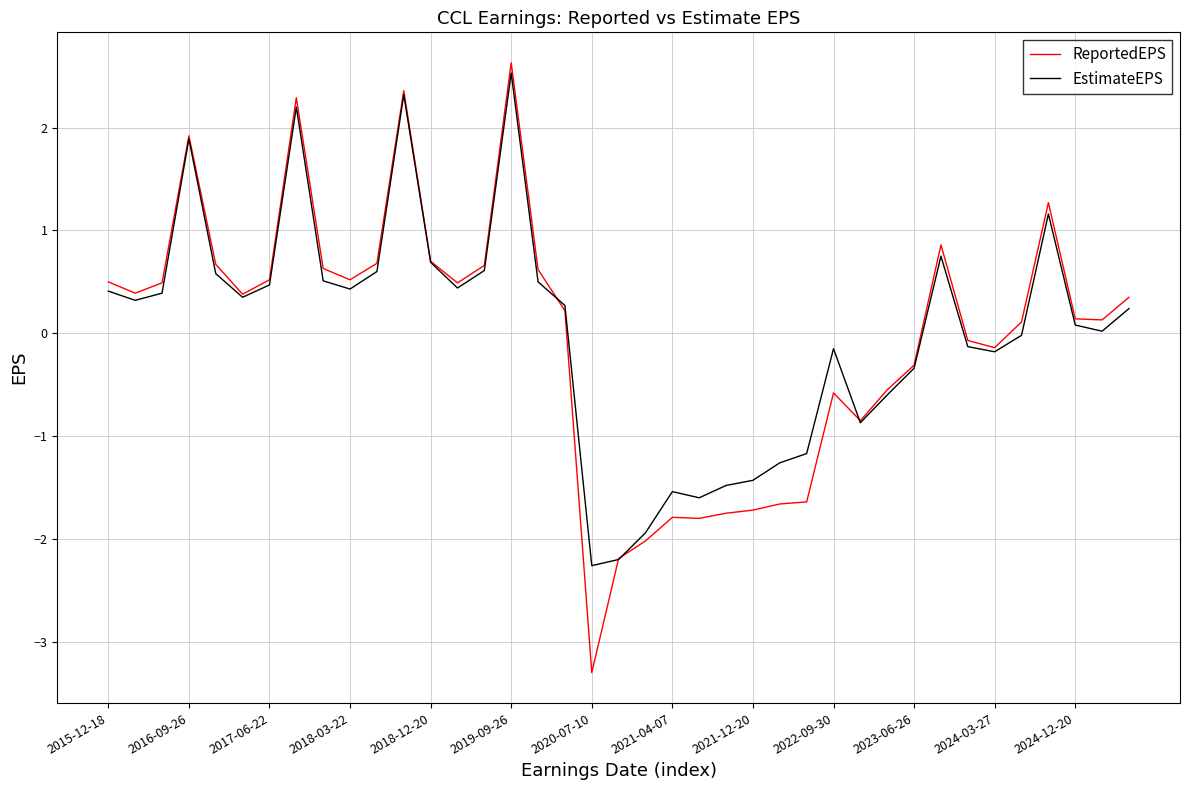

Which series has the widest spread of values?

ReportedEPS